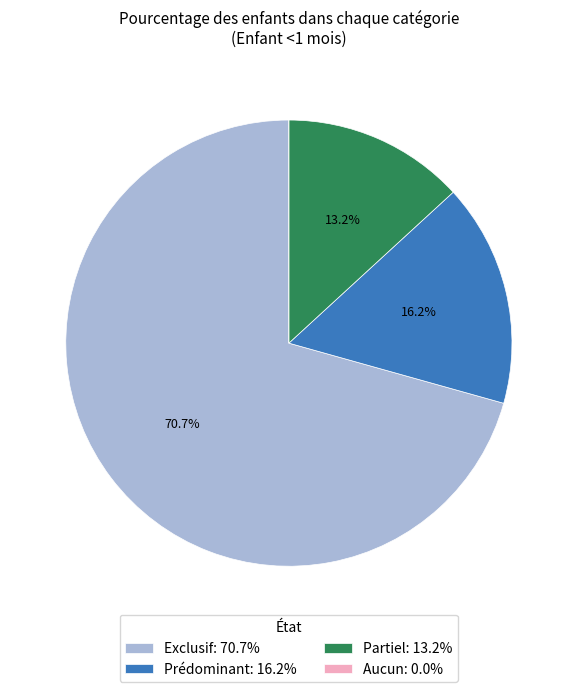

Combined, do Prédominant: 16.2% and Exclusif: 70.7% account for over 50%?

Yes